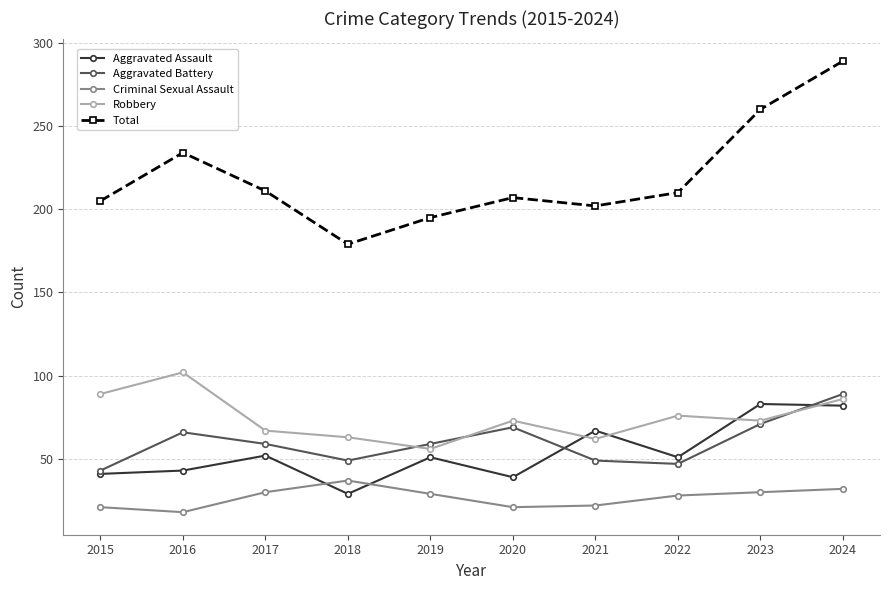

What is the value of the Aggravated Assault point at the 9th from the left?

83